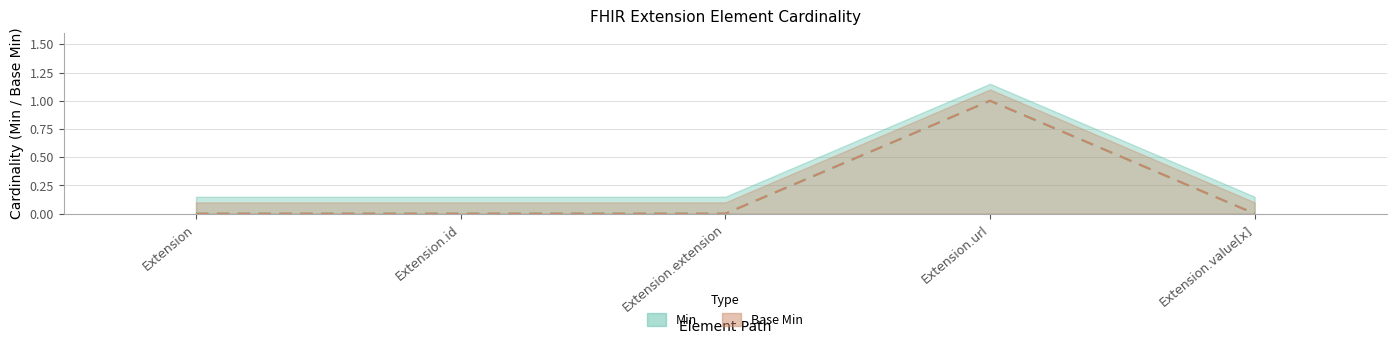

What is the label of the 2nd point from the left?

Extension.id